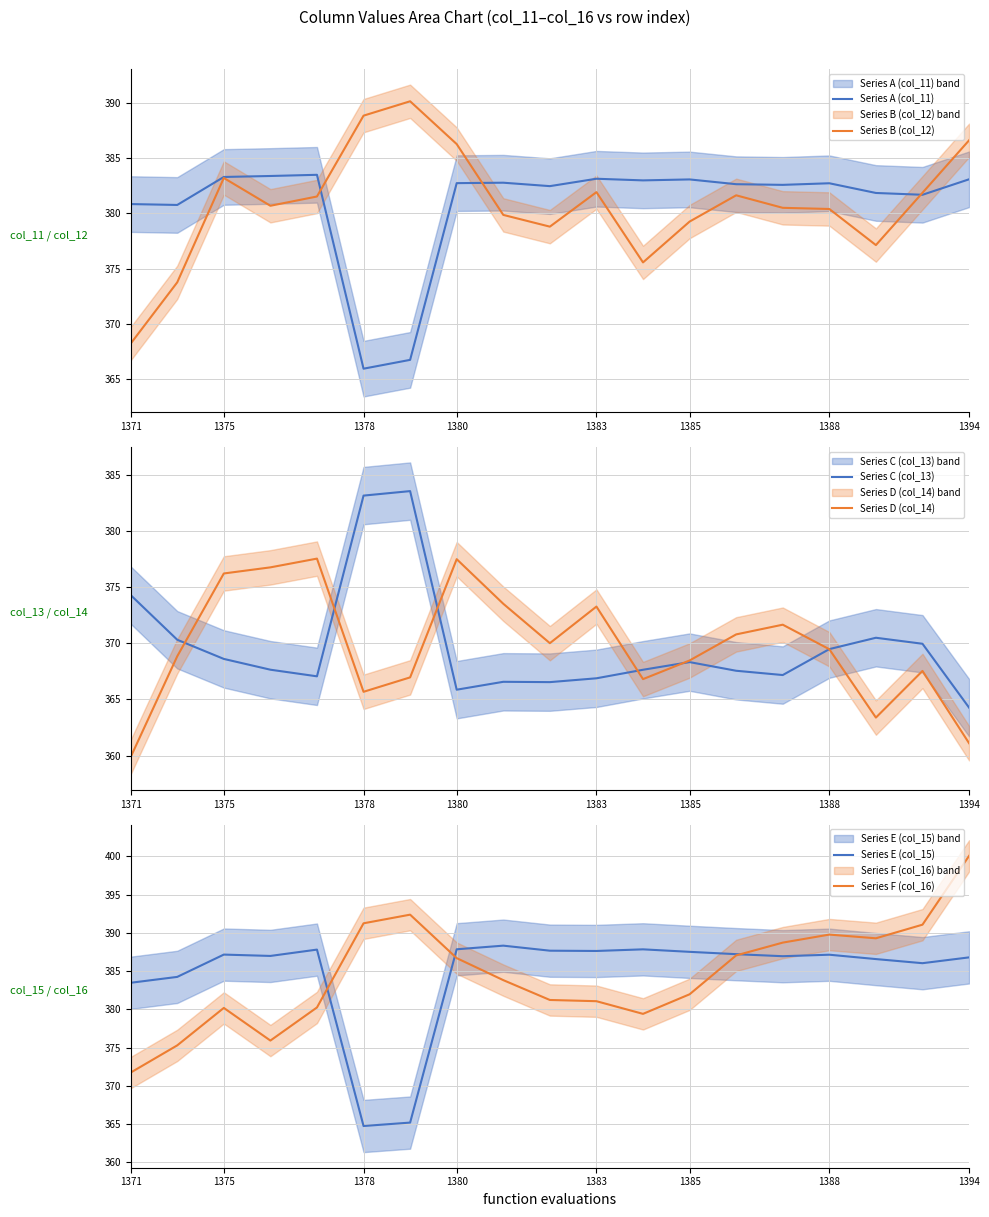

True or false: Series D (col_14) and Series B (col_12) intersect in this chart.

False